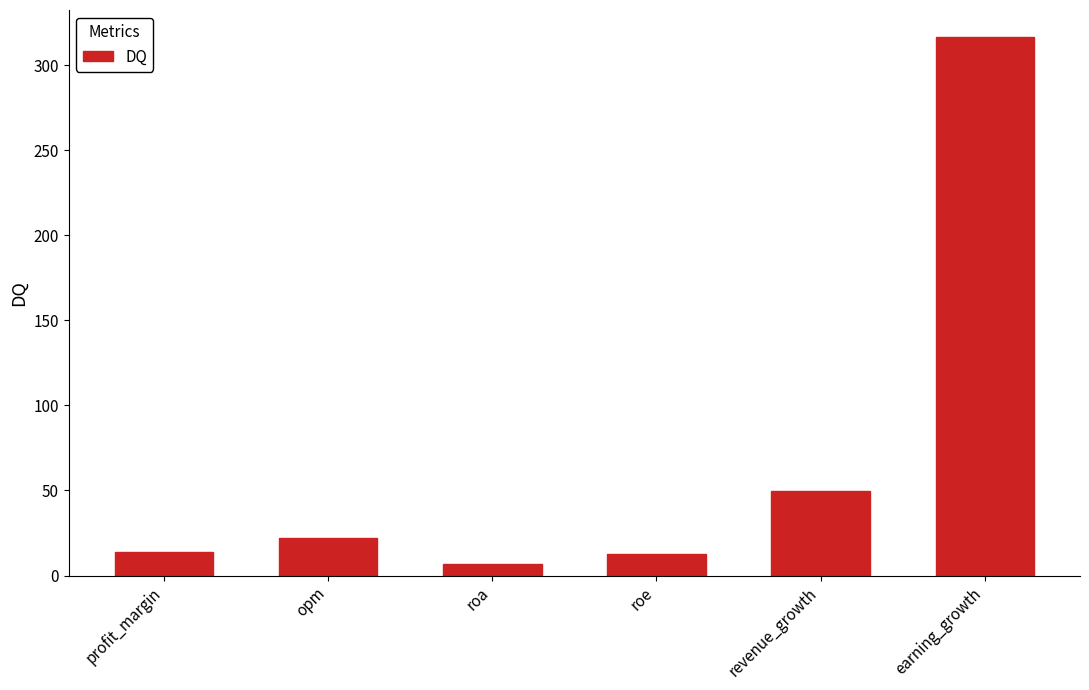

What is the sum of the values at roa and roe?

19.5